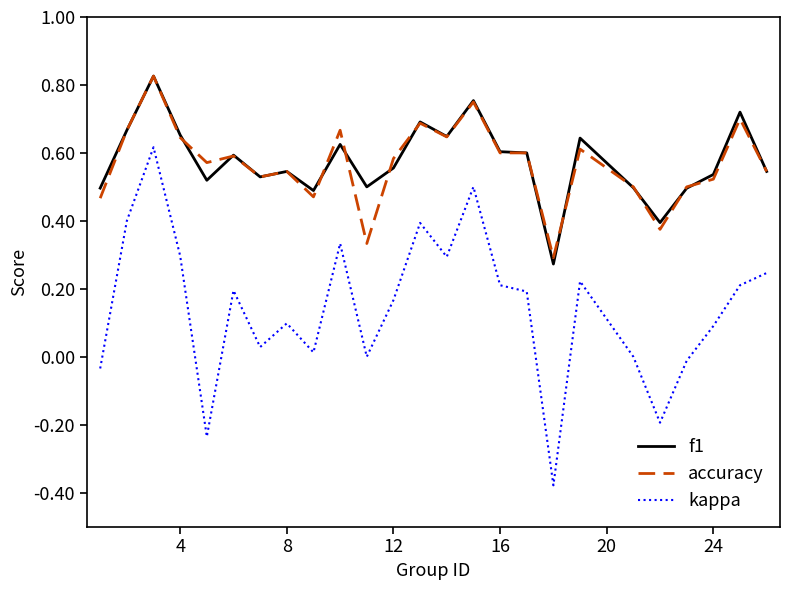

True or false: accuracy and kappa cross at least once.

False